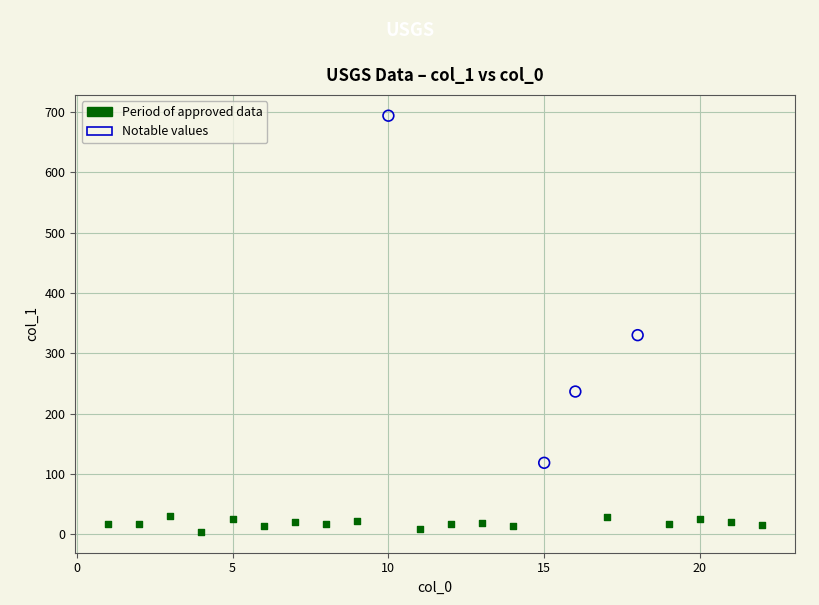

Which series reaches the maximum Y coordinate?

Notable values